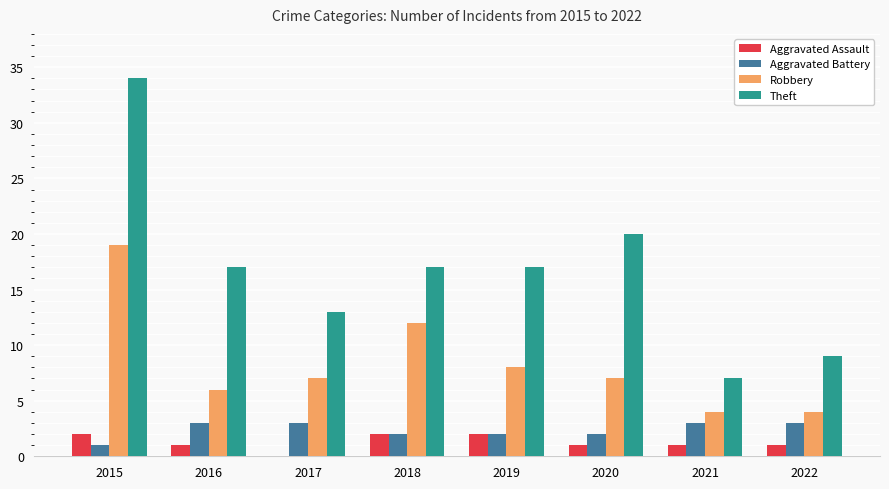

The Aggravated Assault series shows 1 at 2022. True or false?

True